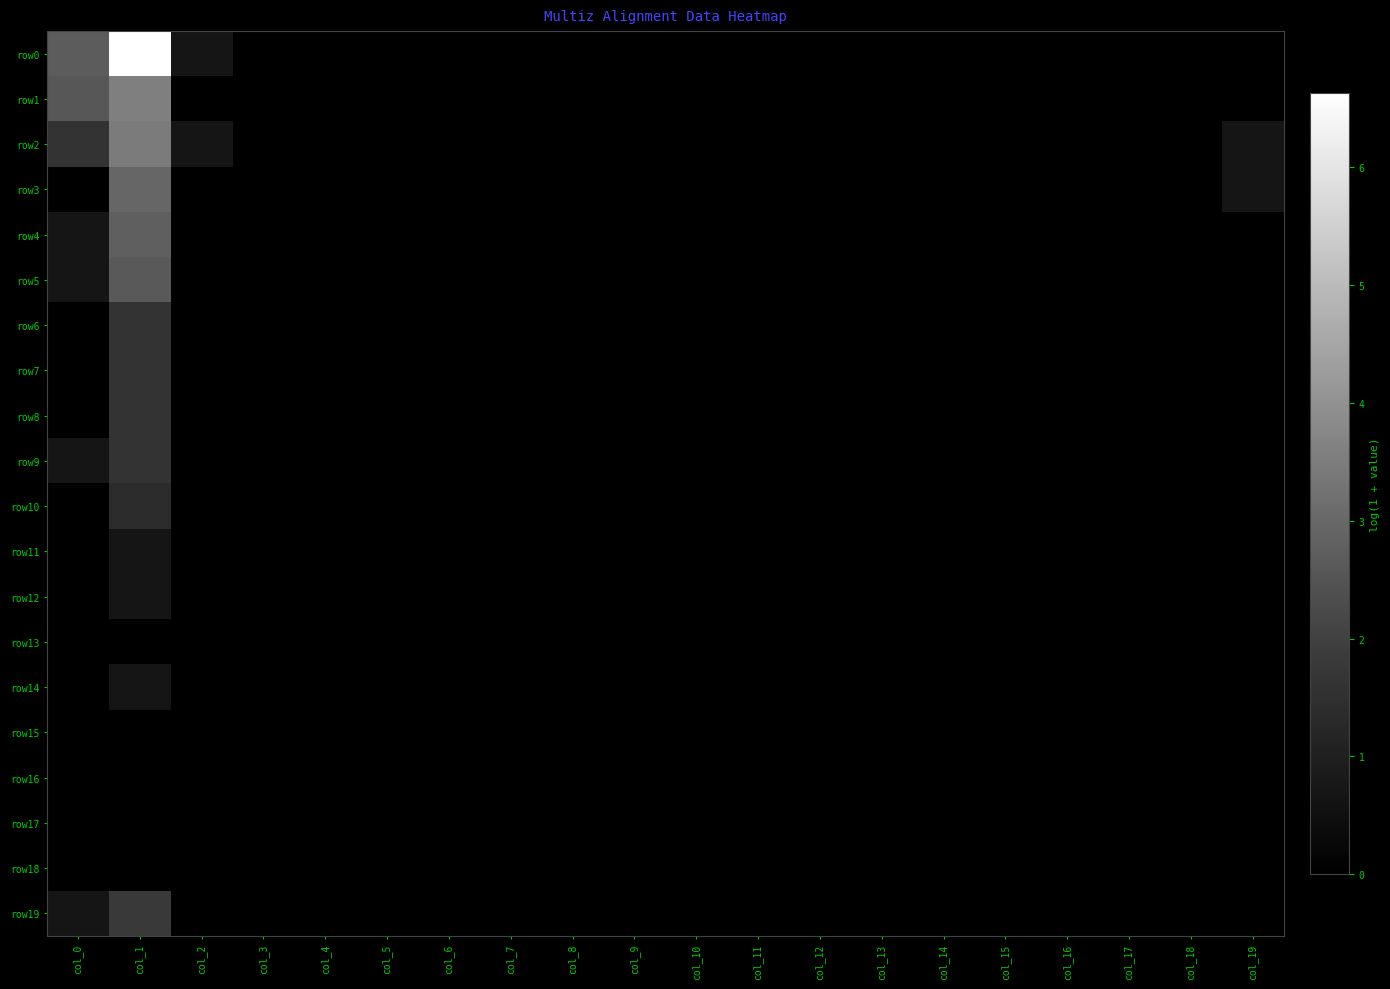

Which series has the largest total across all categories?

row0